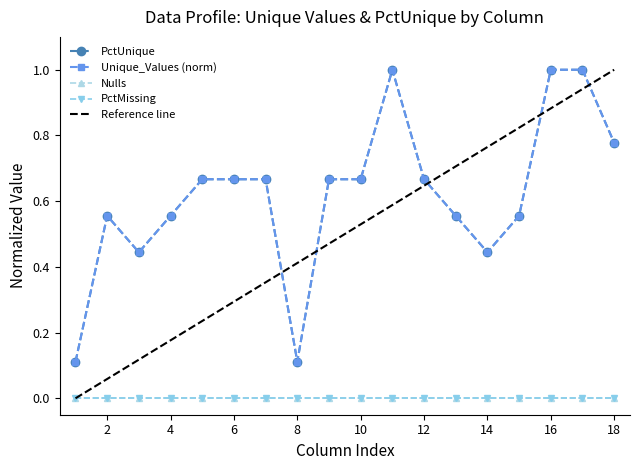

Reading left to right, what are all the values shown in this chart?

Unique_Values: 9=0.1	9=0.6	9=0.4	9=0.6	9=0.7	9=0.7	9=0.7	9=0.1	9=0.7	9=0.7	9=1.0	9=0.7	9=0.6	9=0.4	9=0.6	9=1.0	9=1.0	9=0.8
PctUnique: 9=0.1	9=0.6	9=0.4	9=0.6	9=0.7	9=0.7	9=0.7	9=0.1	9=0.7	9=0.7	9=1.0	9=0.7	9=0.6	9=0.4	9=0.6	9=1.0	9=1.0	9=0.8